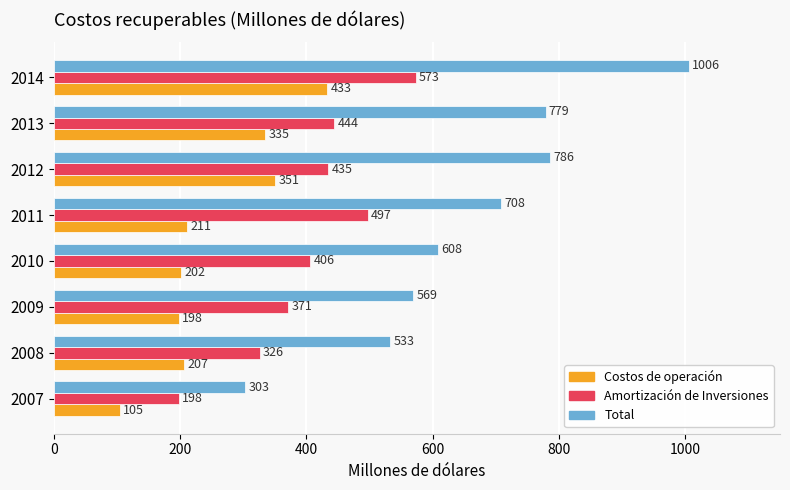

At how many categories does at least one series exceed 172?

8